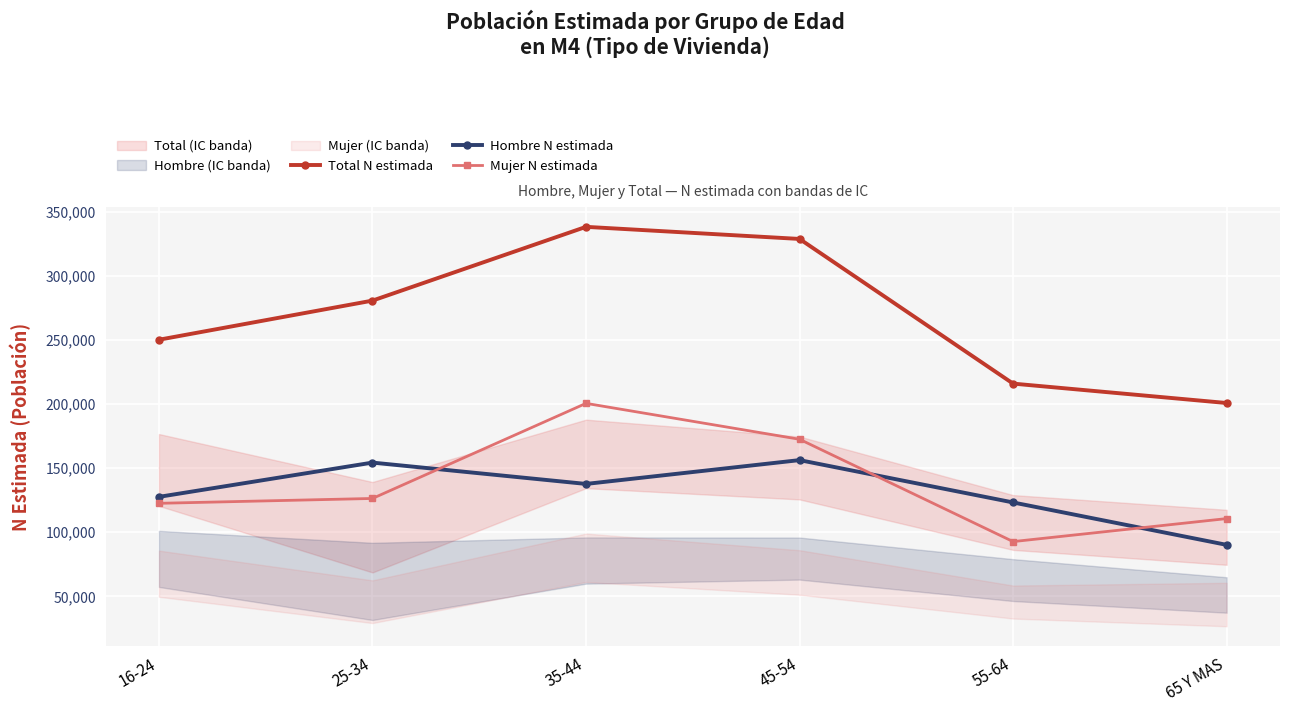

What is the difference between the Hombre N estimada values at 45-54 and 25-34?

1936